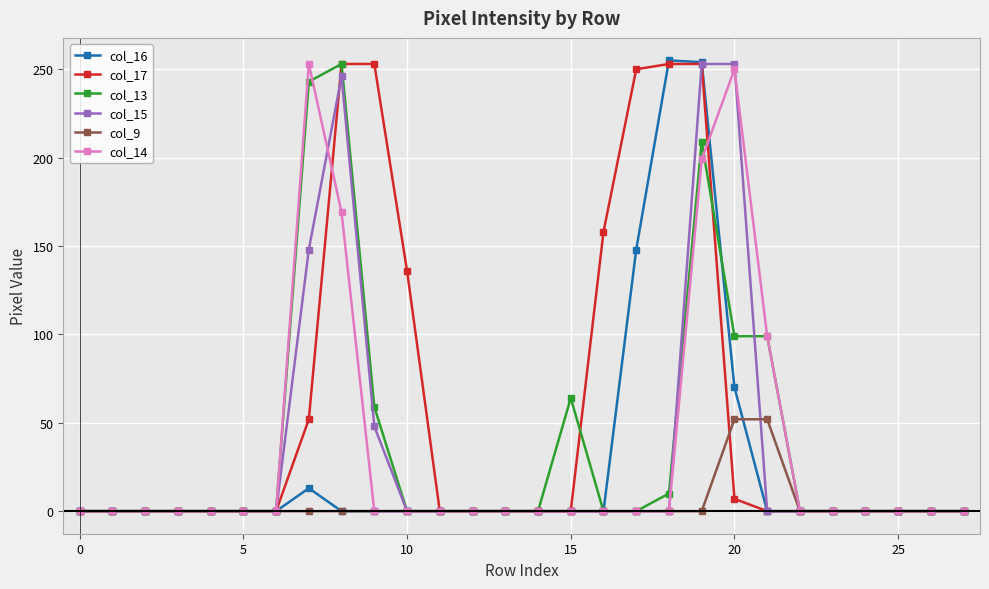

What is the highest value of the col_16 series?

255